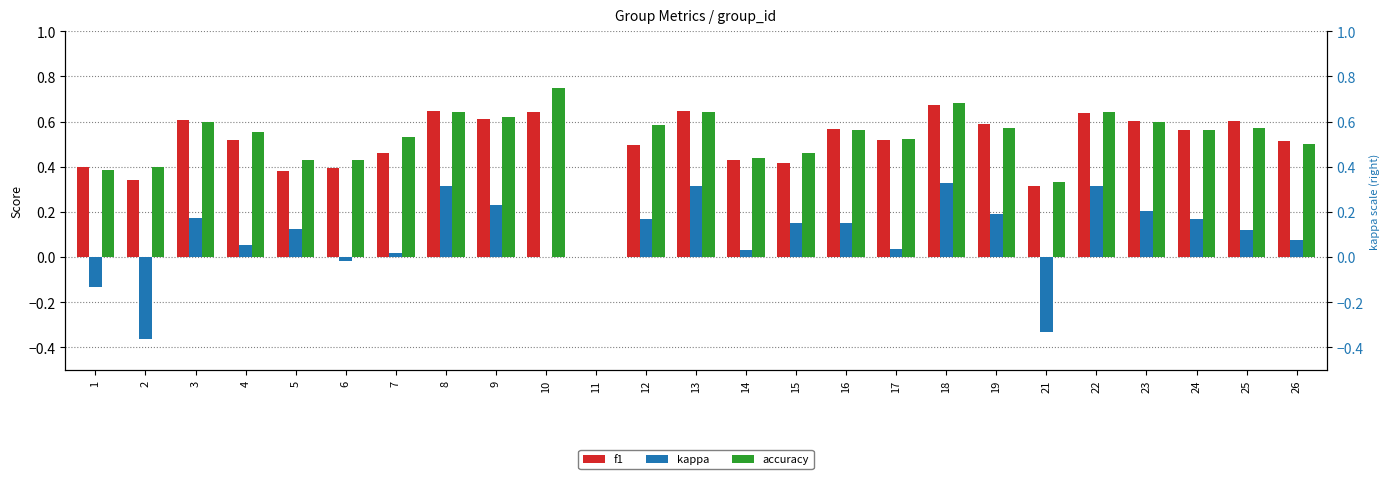

At which category does the chart reach its minimum across all series?

2